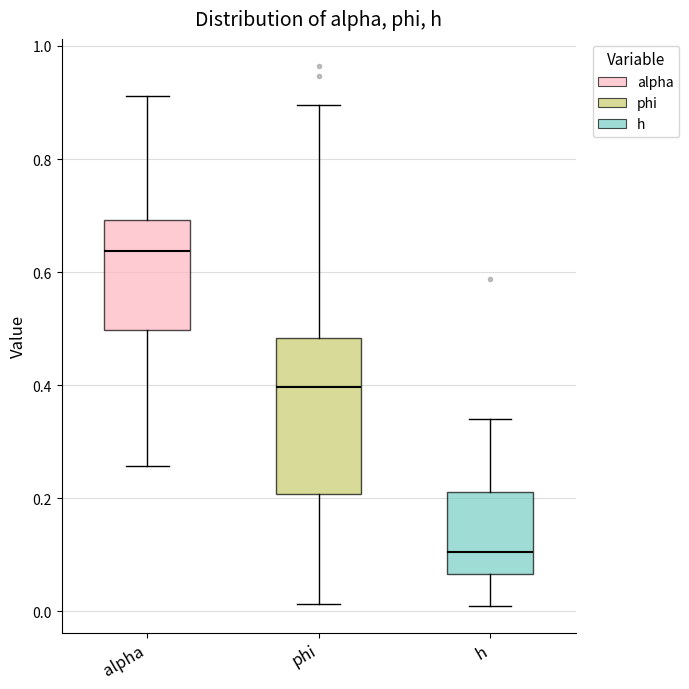

Where does the median line of the box for alpha sit on the y-axis? The values are not printed on the chart, so give them approximately, as read against the axis.

0.64